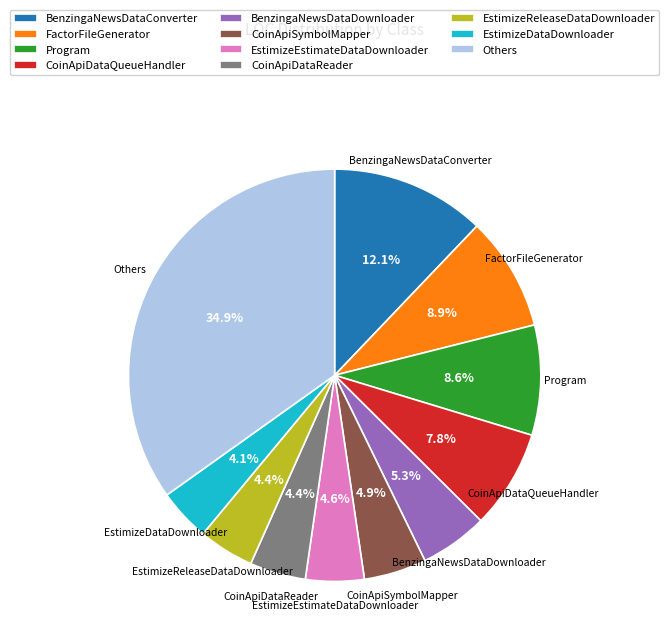

Do EstimizeDataDownloader and CoinApiDataQueueHandler together represent more than half of the pie?

No